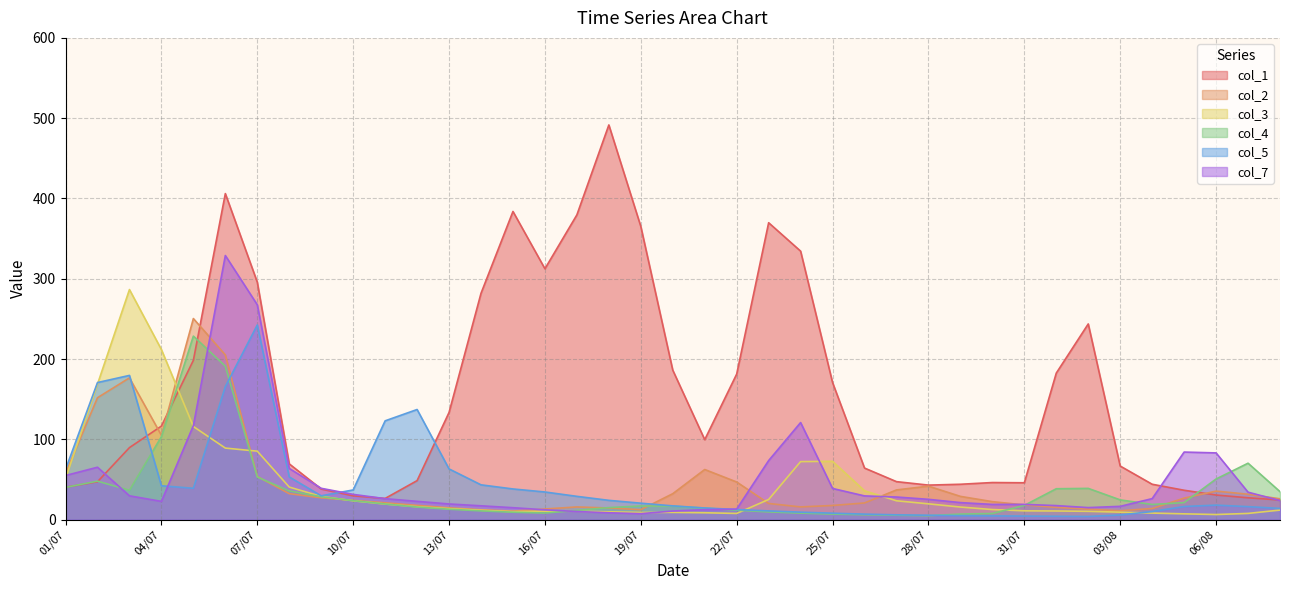

At which label is col_3 closest to 146?

02/07